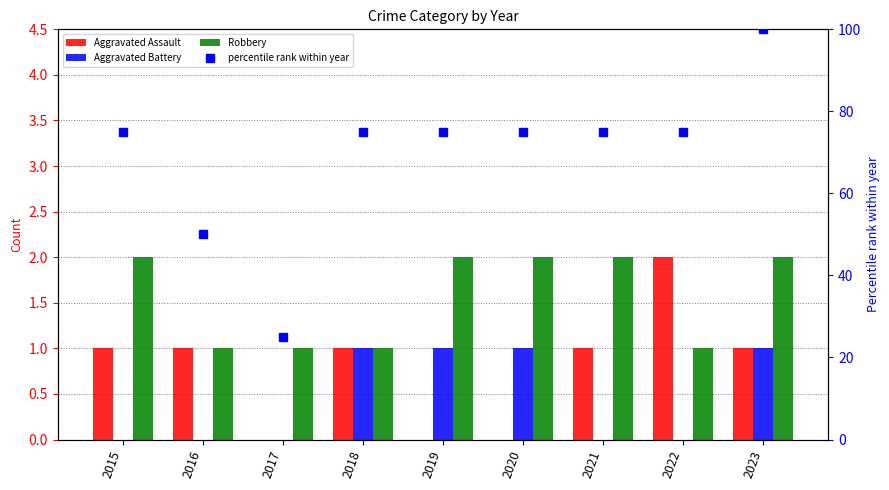

Is the value of percentile rank within year at 2021 greater than the value of Aggravated Assault at 2019?

Yes